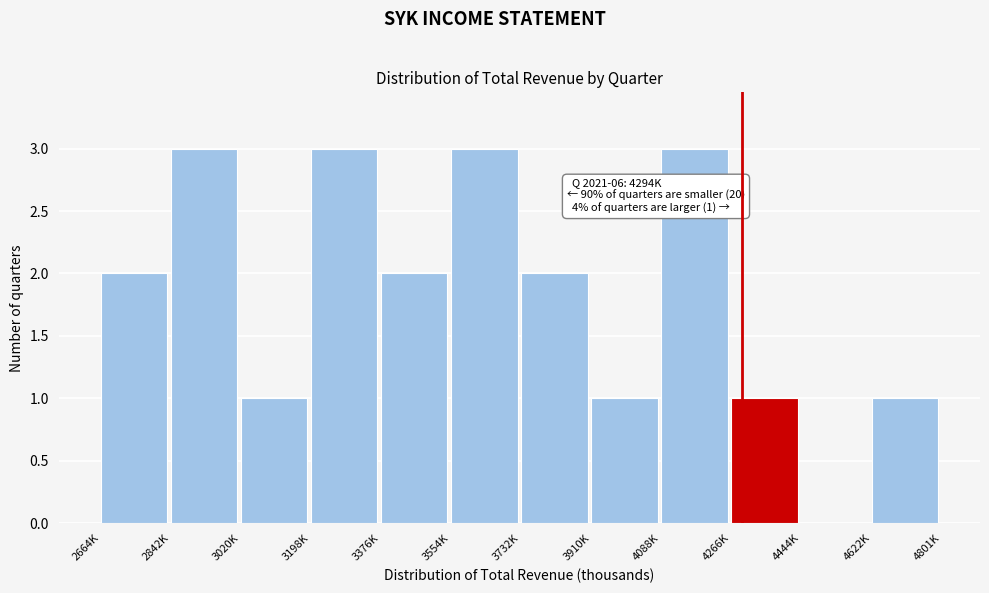

Reading left to right, transcribe all the data shown in this chart.

2664K=2	2842K=3	3020K=1	3198K=3	3376K=2	3554K=3	3732K=2	3910K=1	4088K=3	4266K=1	4444K=0	4622K=1